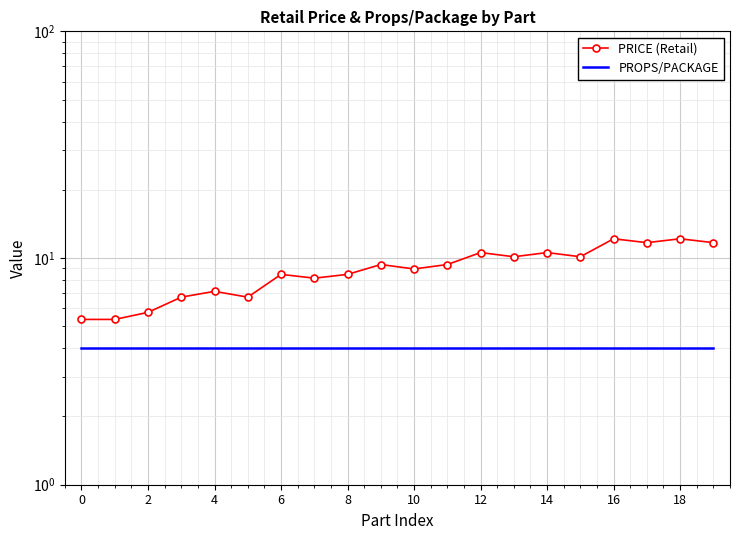

True or false: PROPS/PACKAGE and PRICE (Retail) intersect in this chart.

False